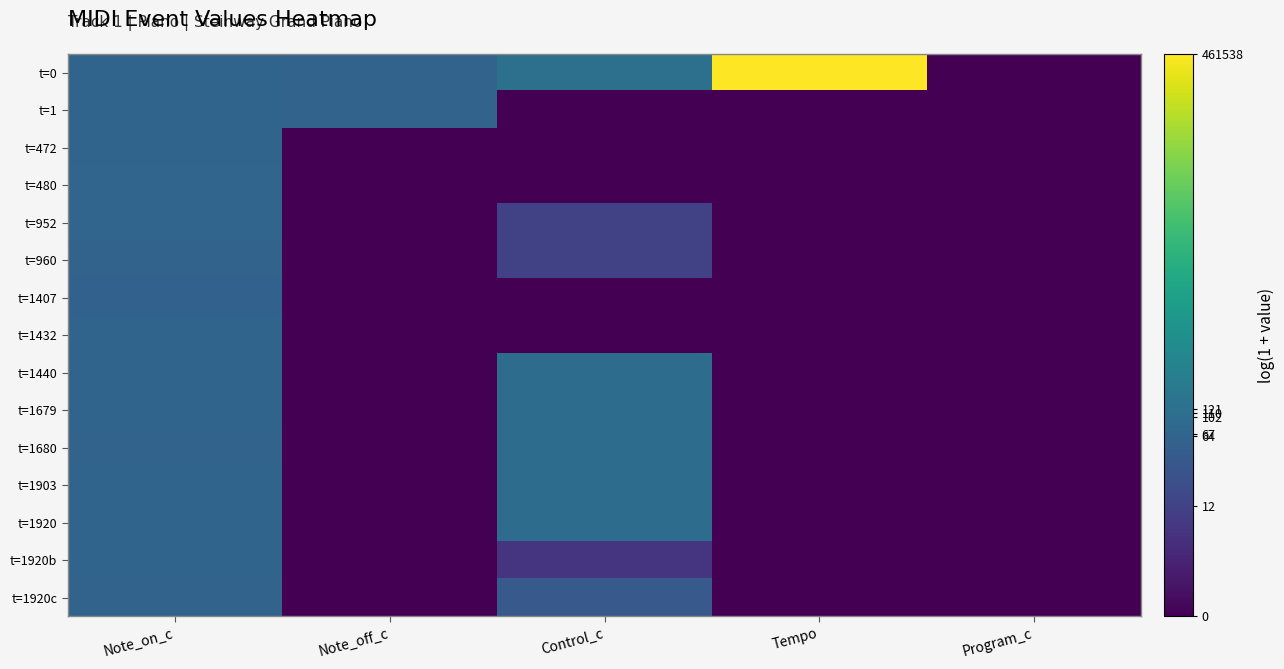

Which label corresponds to the largest value in the chart?

Tempo